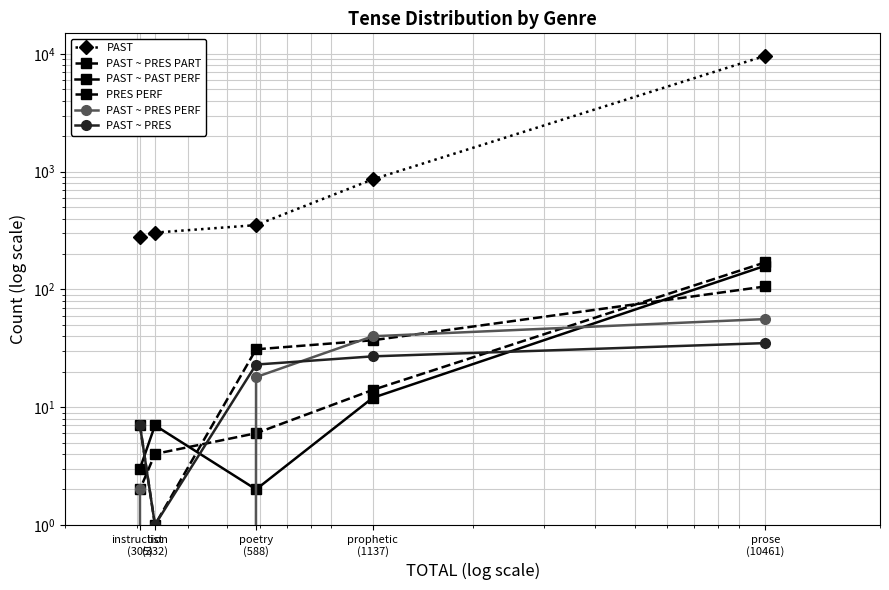

What is the total value across all series at list
(332)?

317